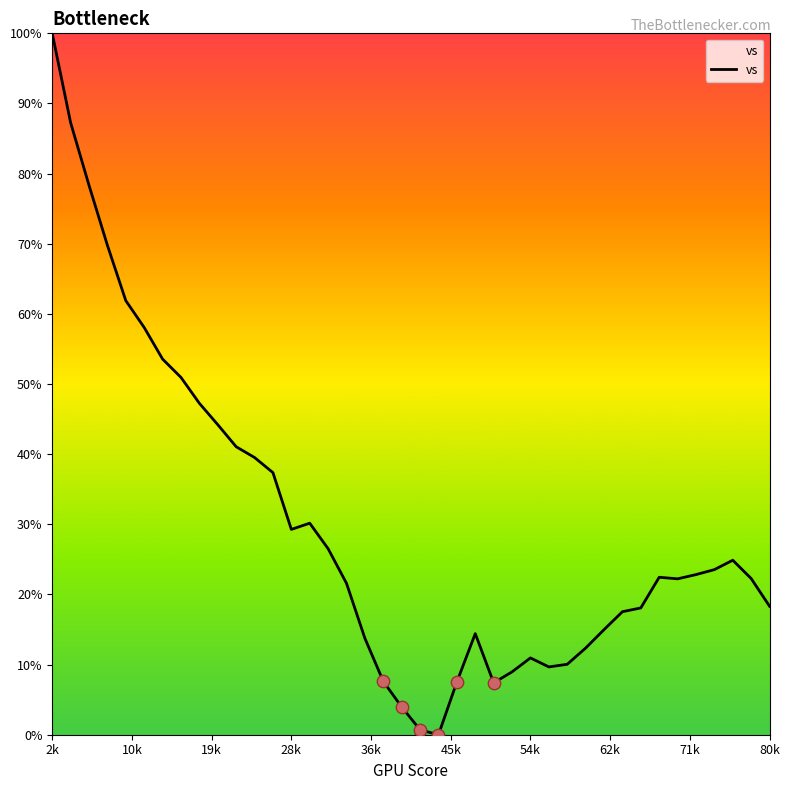

What is the difference between the maximum and minimum values?

100.0